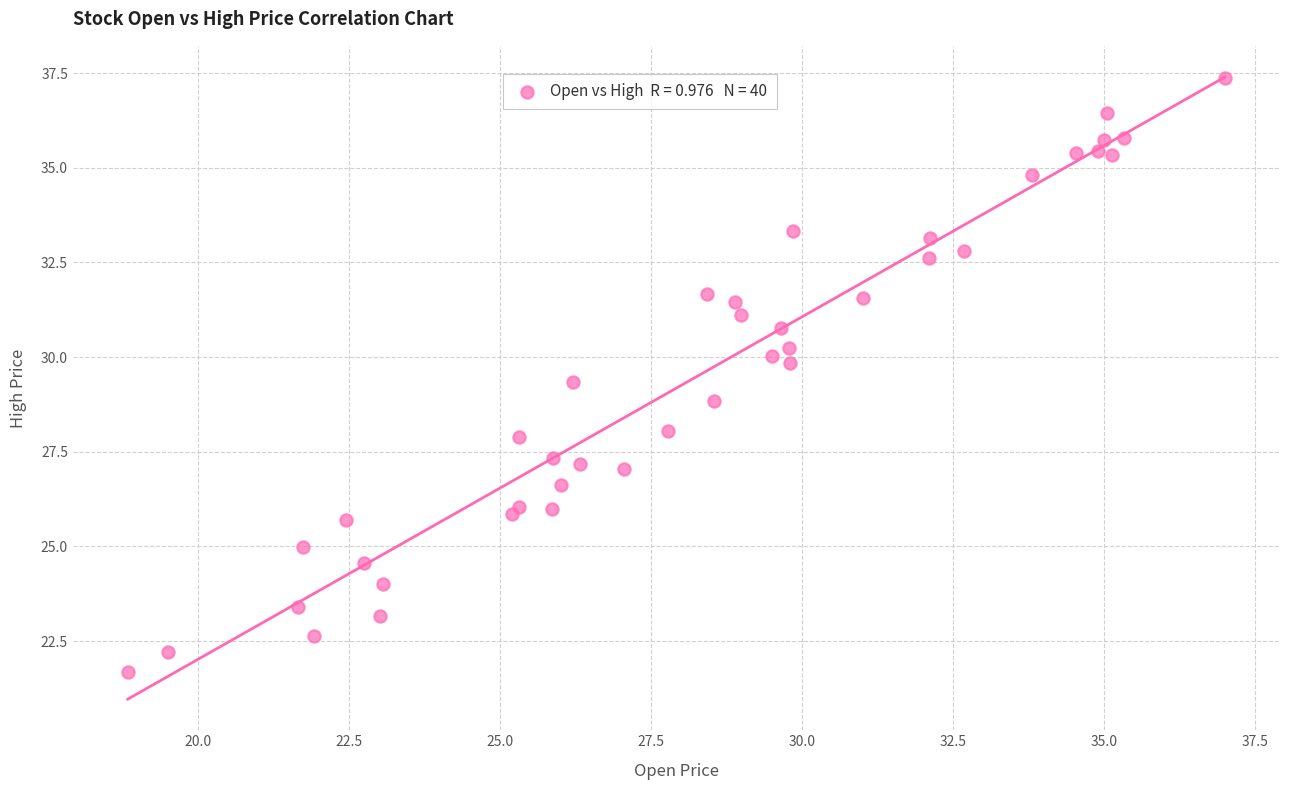

What is the range of X values (max minus min)?

18.2